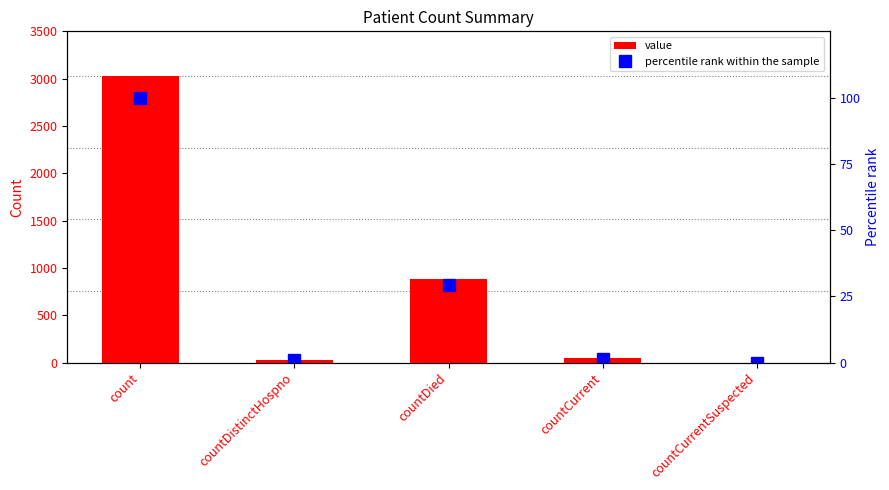

Reading left to right, what are all the values shown in this chart?

value: count=3025.0	countDistinctHospno=31.0	countDied=882.0	countCurrent=45.0	countCurrentSuspected=0.0
percentile rank within the sample: count=100.0	countDistinctHospno=1.0	countDied=29.2	countCurrent=1.5	countCurrentSuspected=0.0